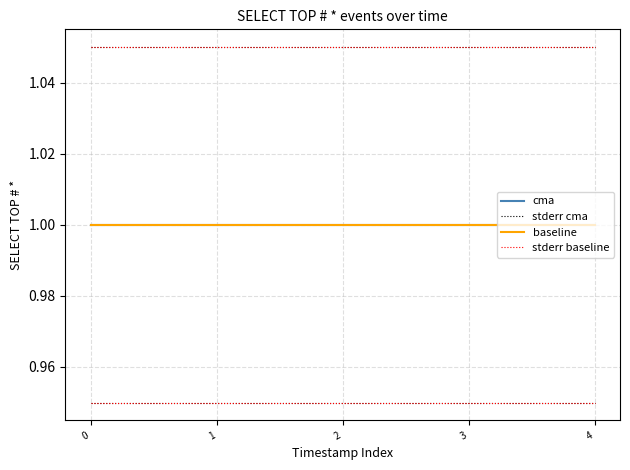

Does the chart have visible grid lines?

Yes